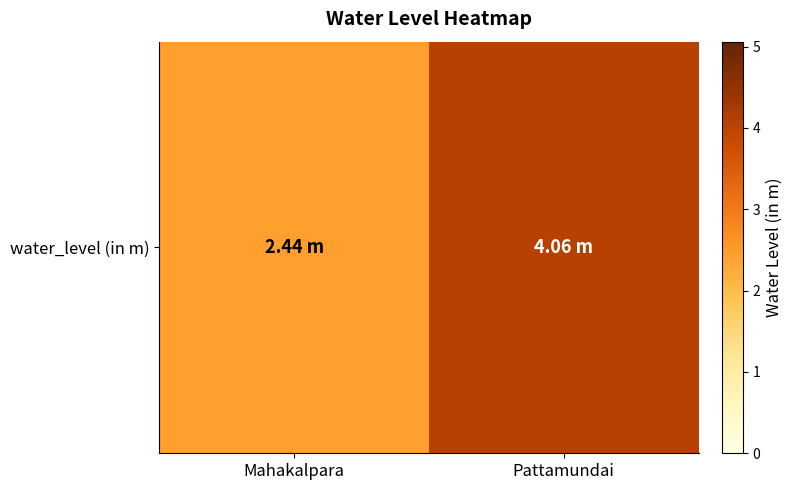

Reading right to left, extract all data points from this chart.

Pattamundai=4.1	Mahakalpara=2.4